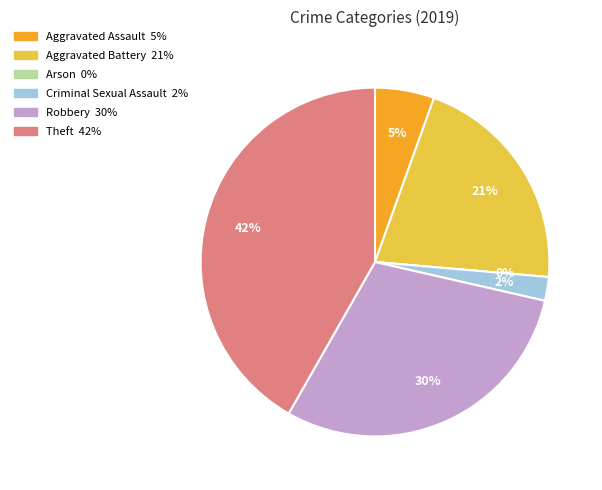

True or false: Robbery accounts for 30% of the total.

True